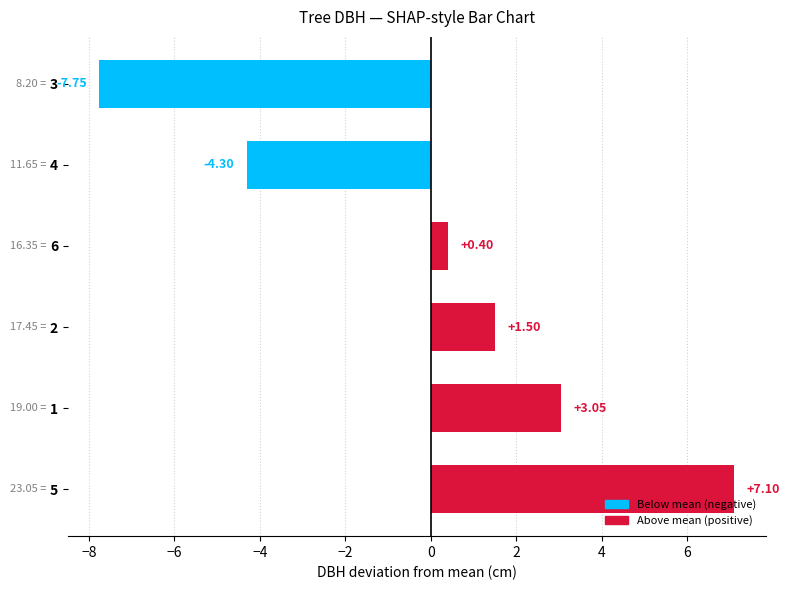

Between 5 and 1, which is larger?

5